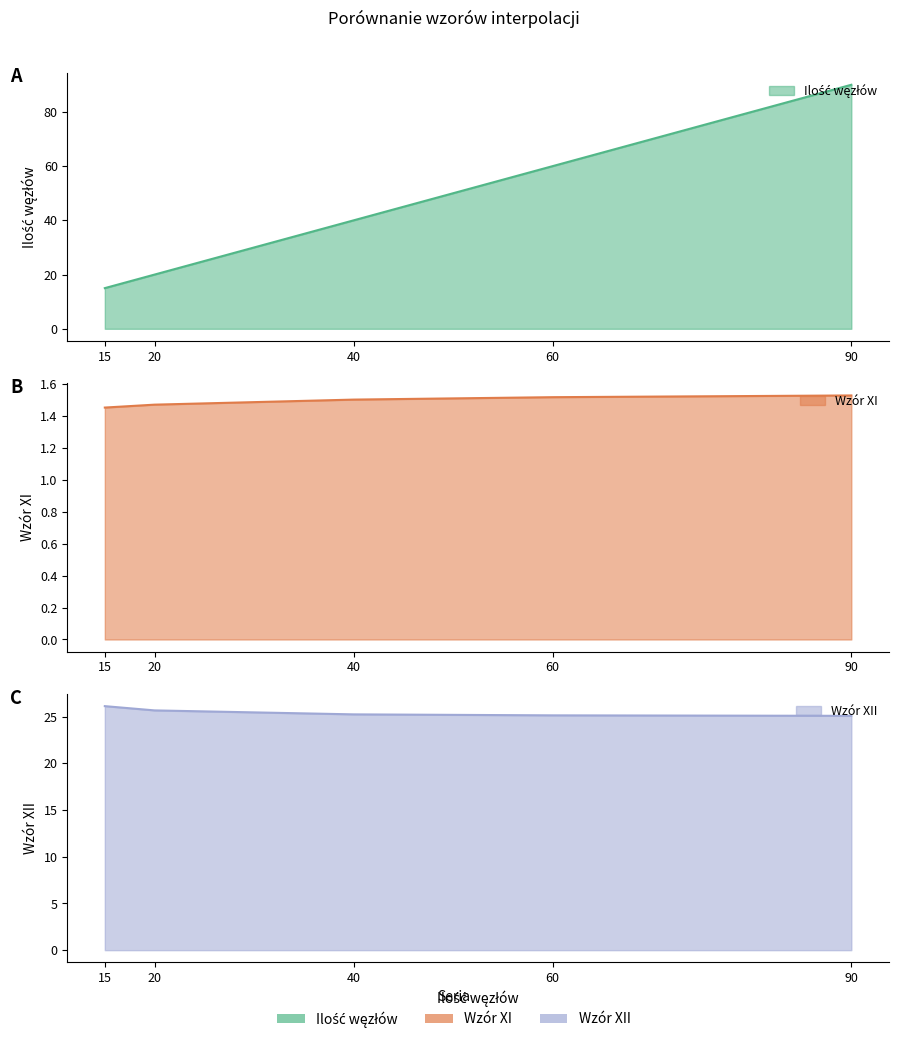

What is the total value across all series at 15?

42.6